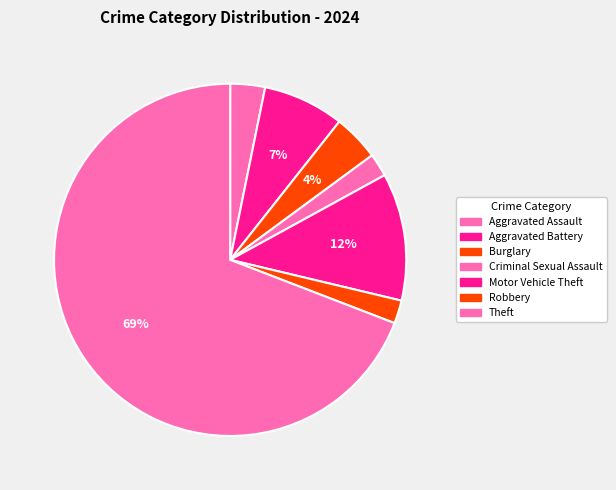

The Aggravated Battery slice represents 7% of the pie. True or false?

True